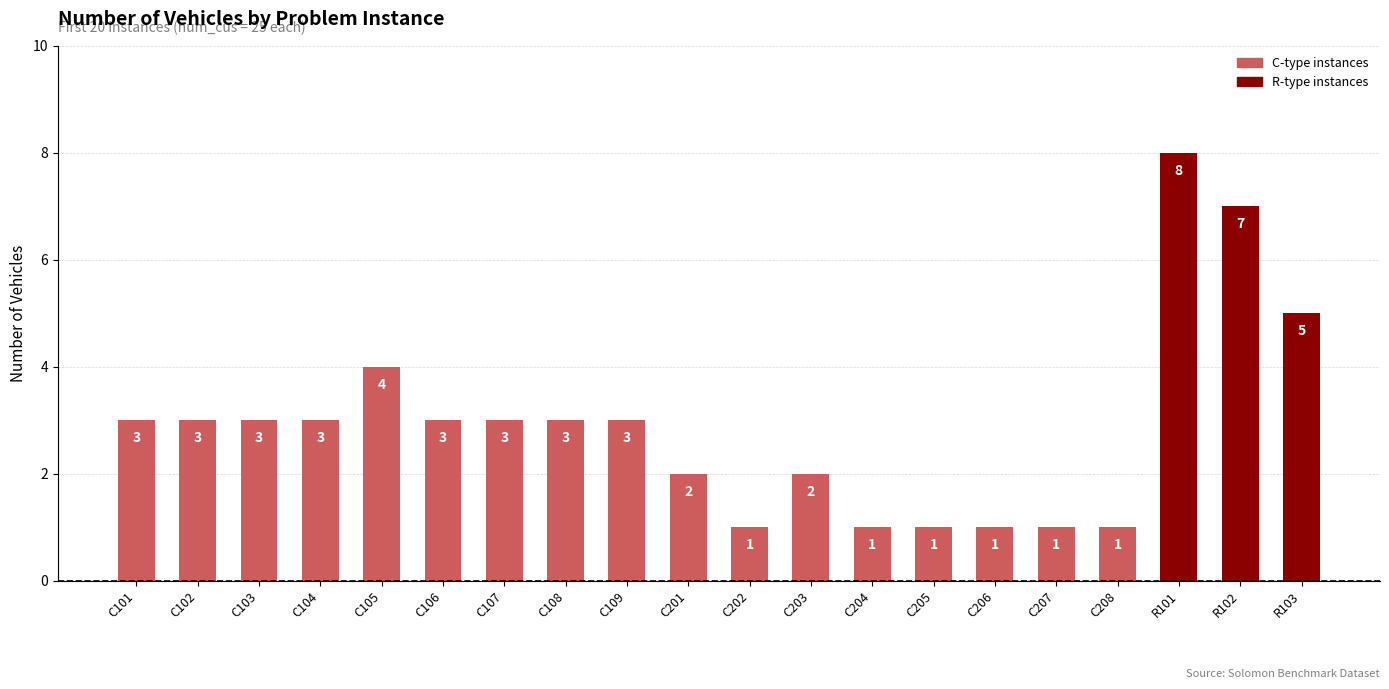

Count the values in the range 1 to 3.

16